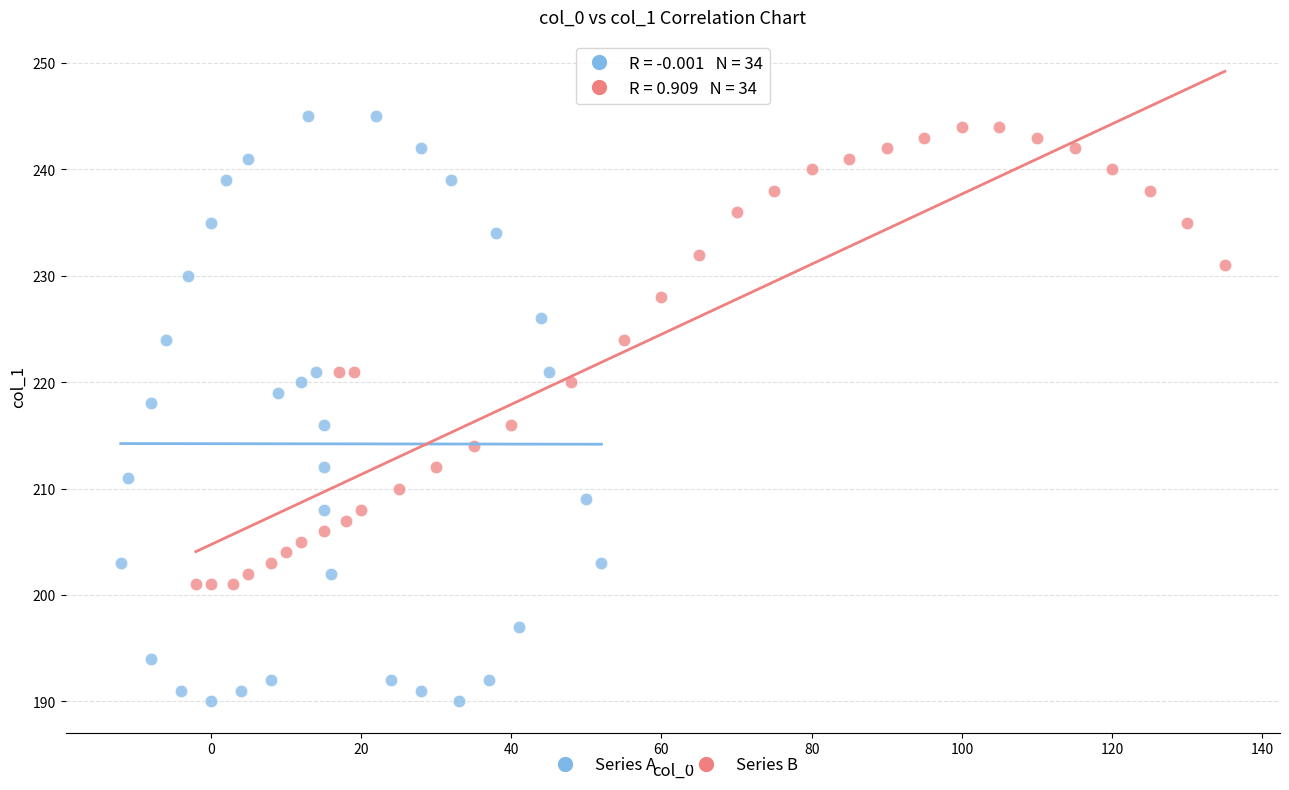

Which series contains the lowest Y value?

Series A